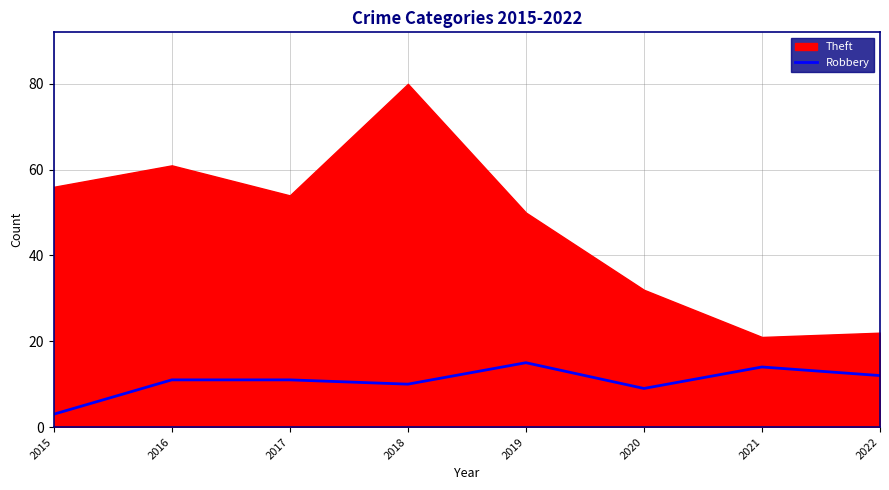

At which label is the value closest to 9?

2020